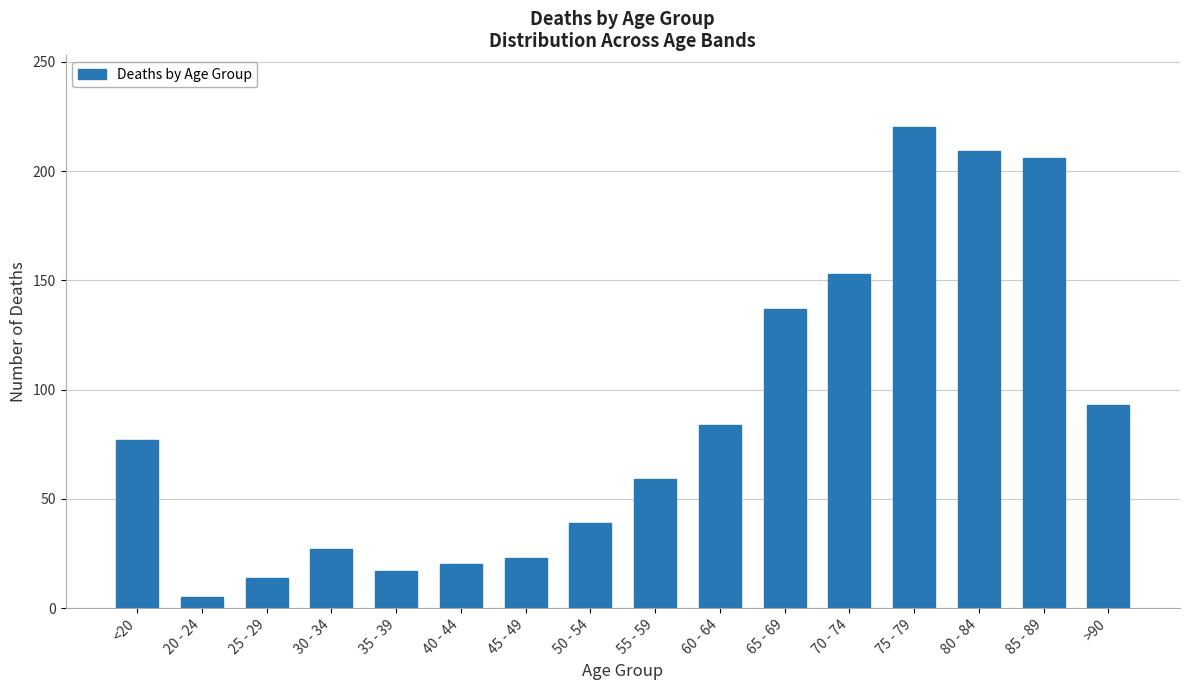

True or false: the data shows 222 at 70 - 74.

False